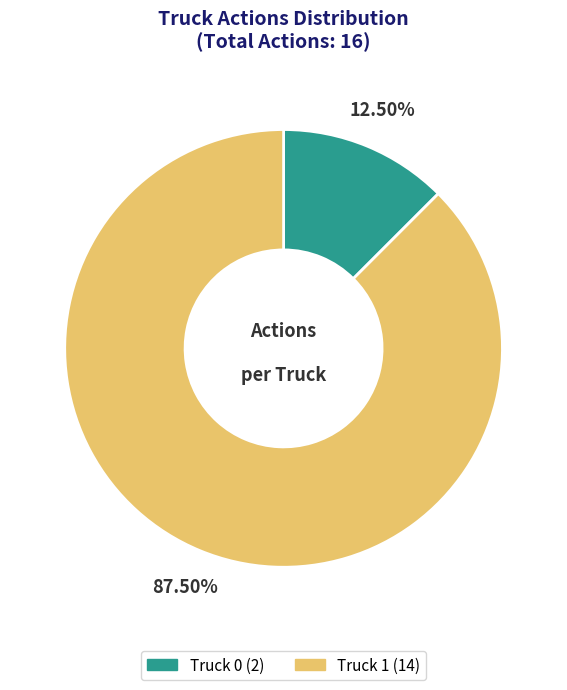

How many slices are in this pie chart?

2